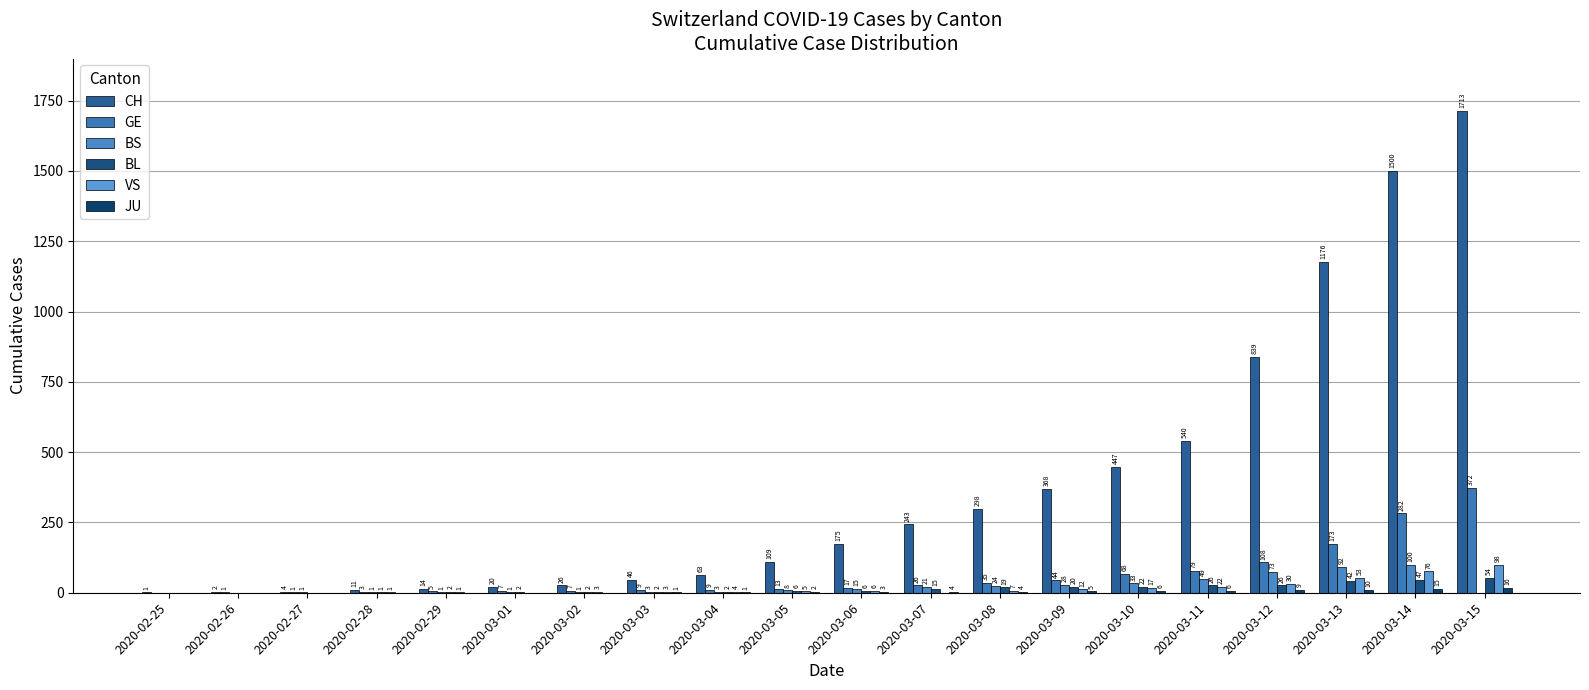

What is the difference between the second highest and minimum values in the JU series?

15